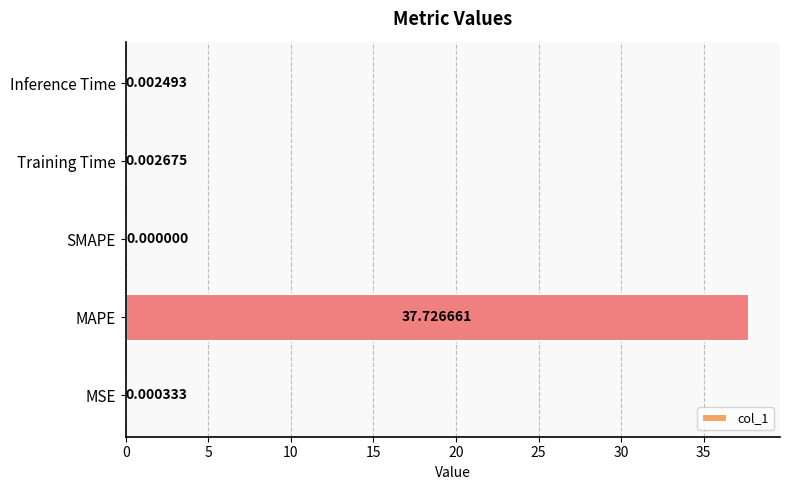

What is the sum of all values?

37.7